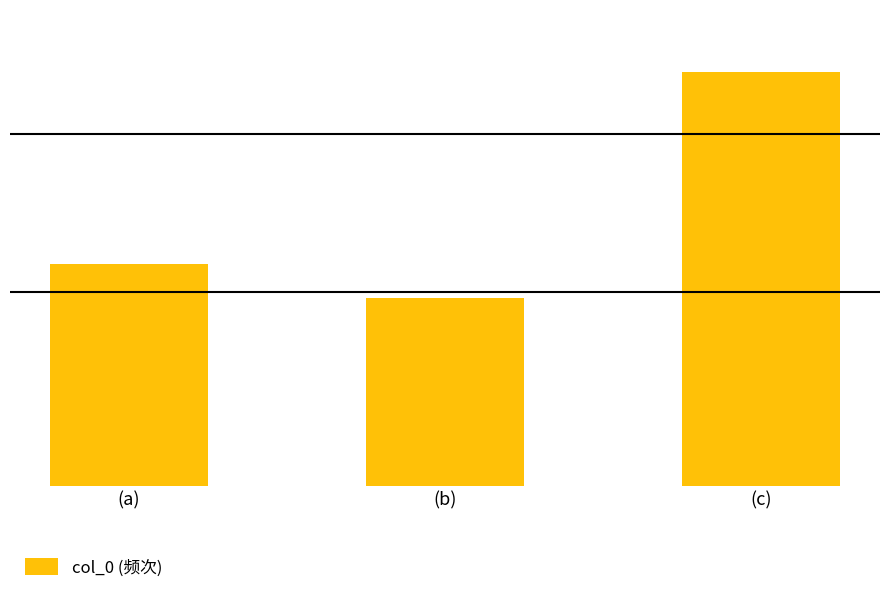

How many values are between 164867 and 363196?

3